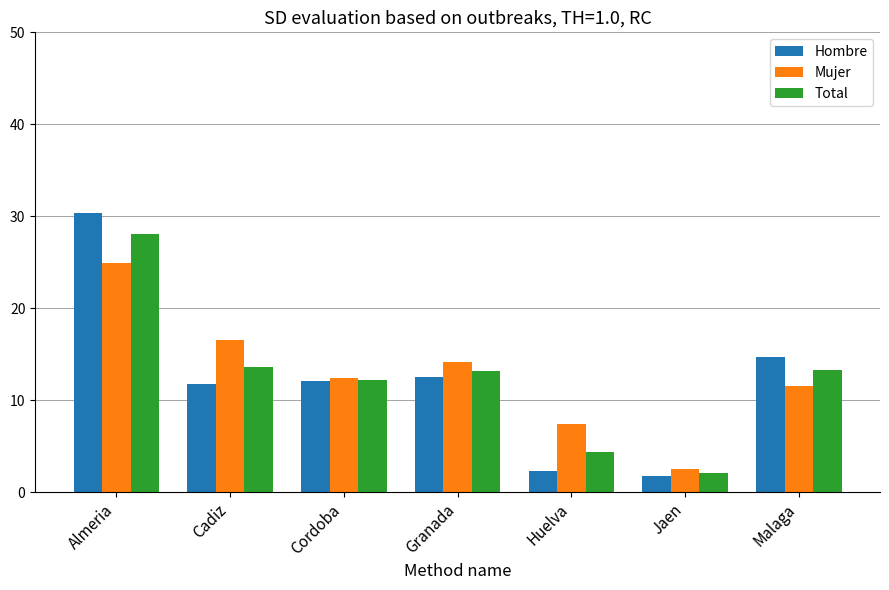

What is the total value across all series at Malaga?

39.6